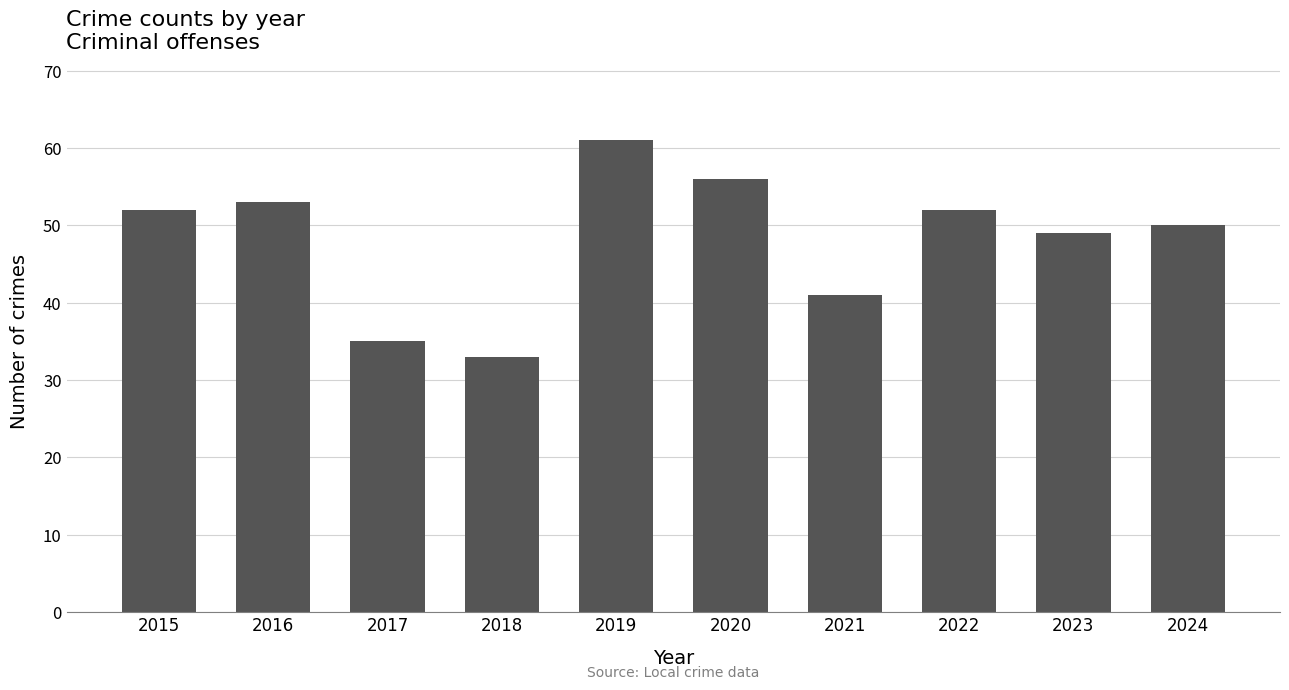

What is the average value?

48